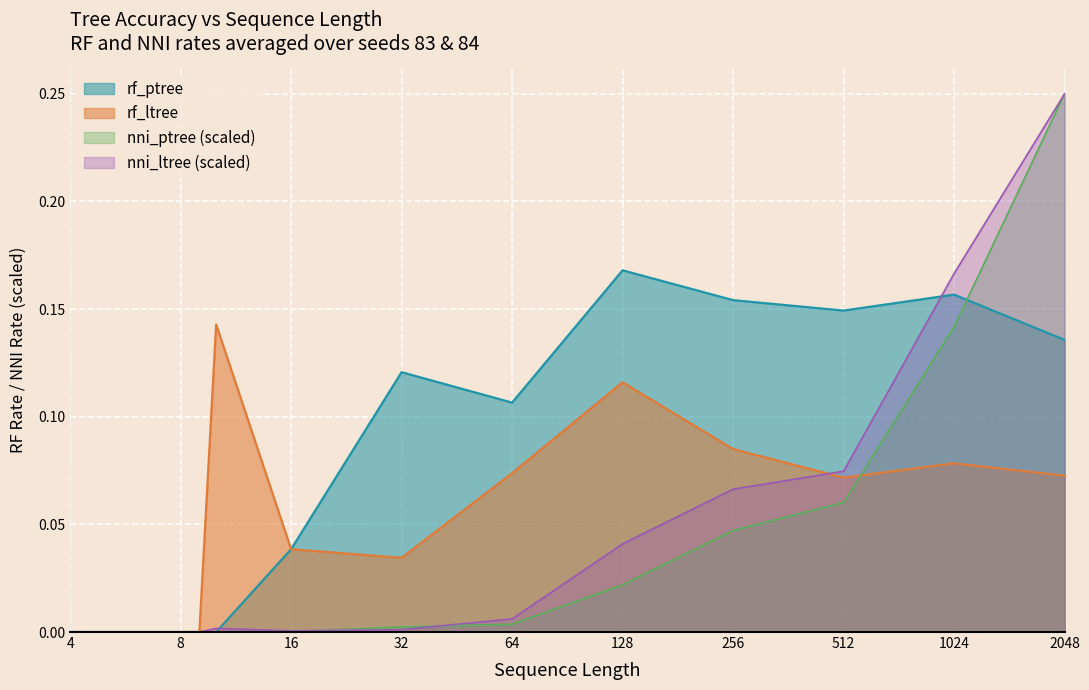

Reading right to left, what are all the values shown in this chart?

rf_ptree: 2048=0.1	1024=0.2	512=0.1	256=0.2	128=0.2	64=0.1	32=0.1	16=0.0	10=0.0	9=0.0	8=0.0	7=0.0	6=0.0	5=0.0	4=0.0
rf_ltree: 2048=0.1	1024=0.1	512=0.1	256=0.1	128=0.1	64=0.1	32=0.0	16=0.0	10=0.1	9=0.0	8=0.0	7=0.0	6=0.0	5=0.0	4=0.0
nni_ptree: 2048=0.2	1024=0.1	512=0.1	256=0.0	128=0.0	64=0.0	32=0.0	16=0.0	10=0.0	9=0.0	8=0.0	7=0.0	6=0.0	5=0.0	4=0.0
nni_ltree: 2048=0.2	1024=0.2	512=0.1	256=0.1	128=0.0	64=0.0	32=0.0	16=0.0	10=0.0	9=0.0	8=0.0	7=0.0	6=0.0	5=0.0	4=0.0